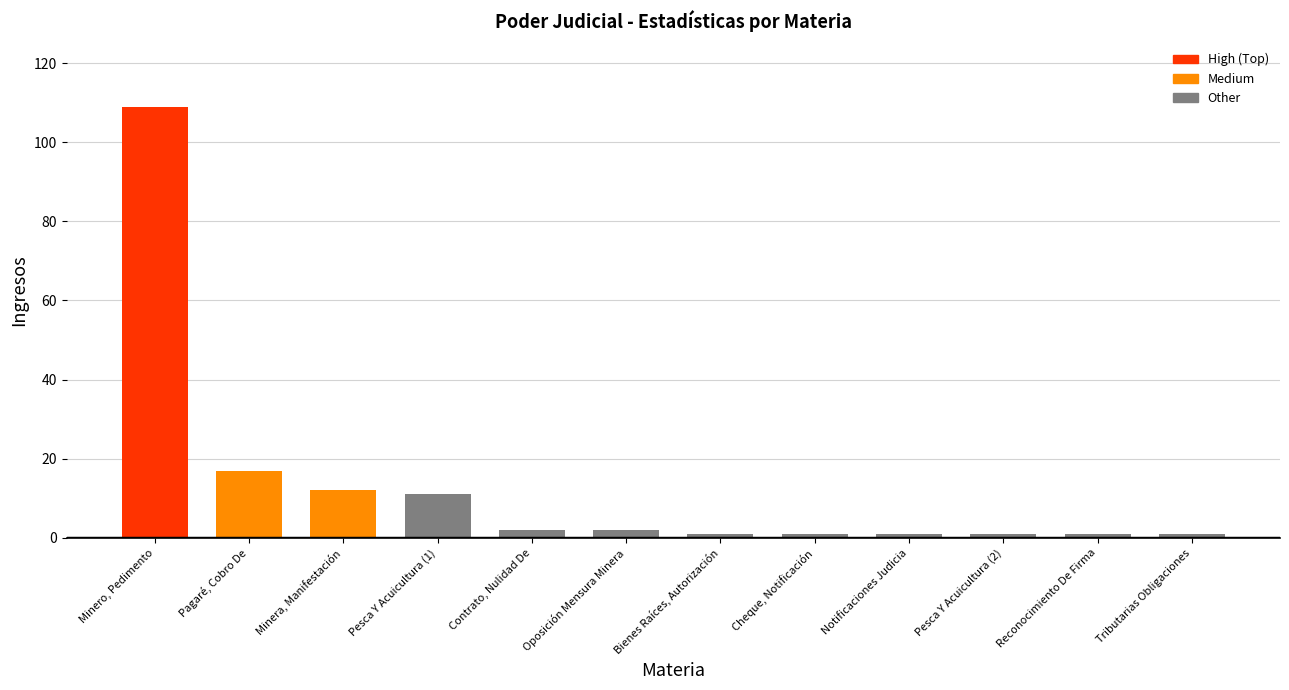

What is the value of the 11th bar from the left?

1